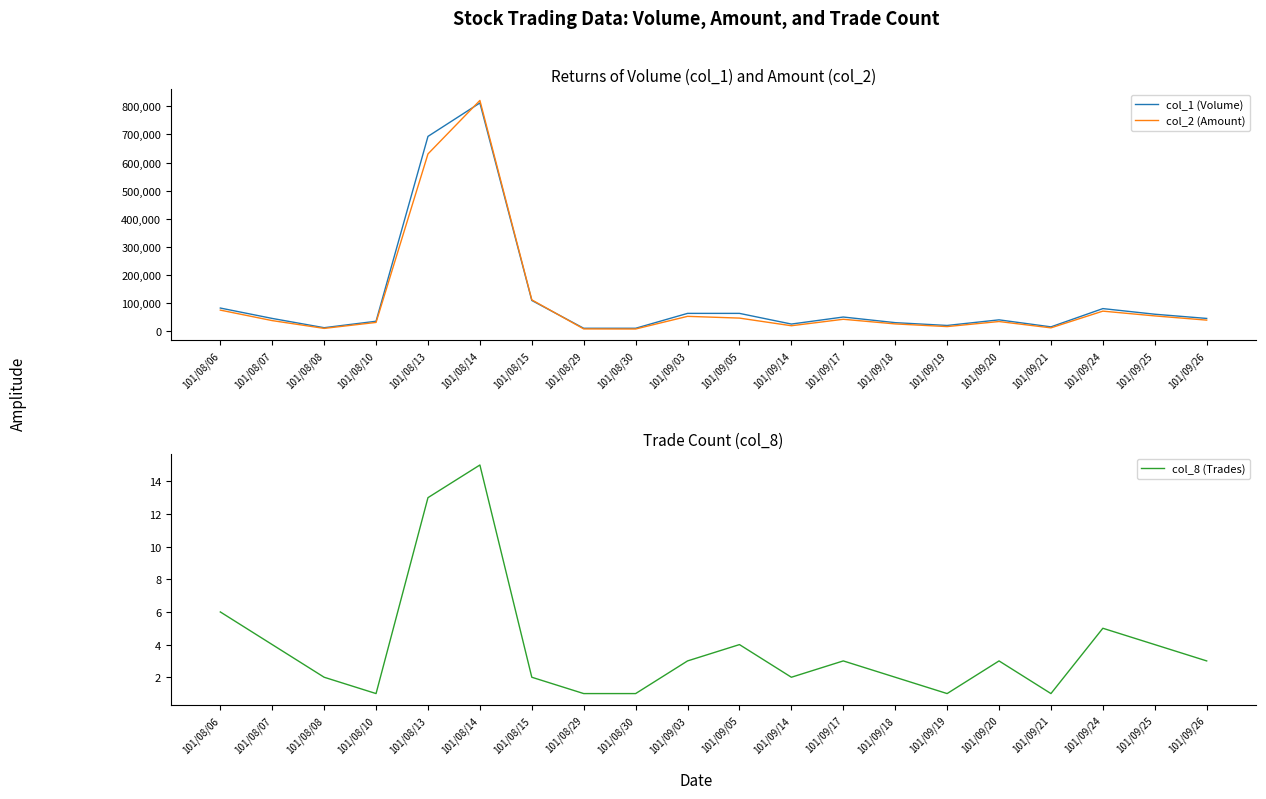

Where is col_8 (Trades) nearest to the value 8?

101/08/06